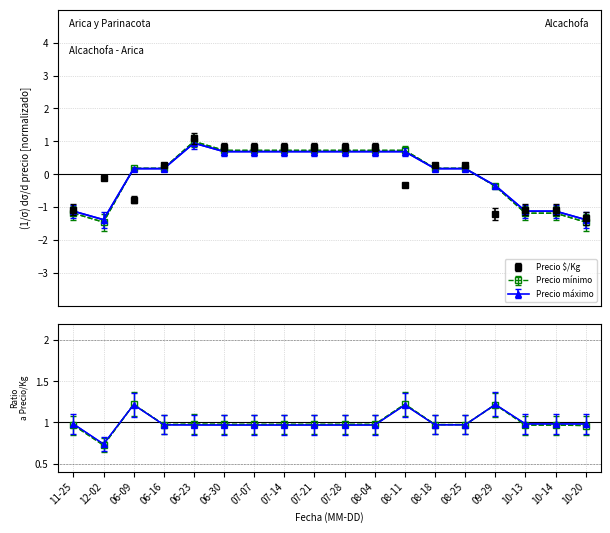

What is the total value across all series at 06-23?

3.1